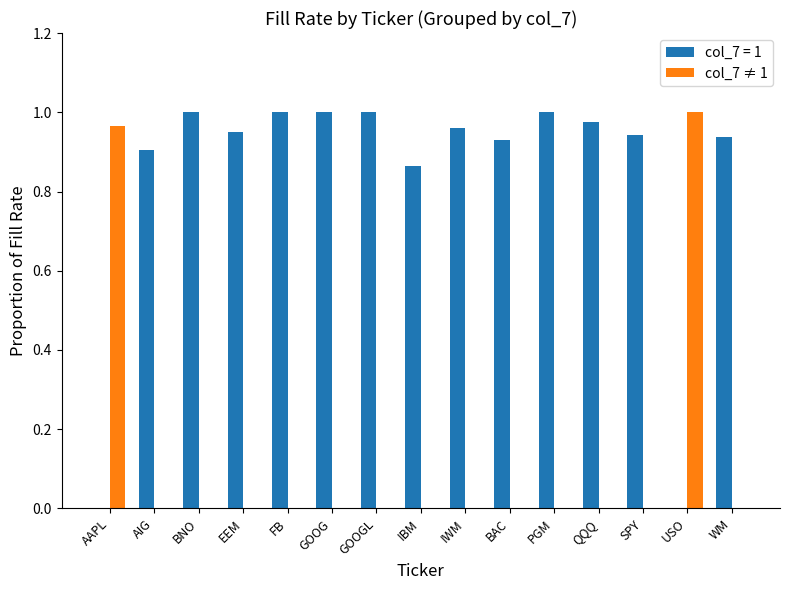

True or false: col_7 = 1 has a value of 1.5 at AIG.

False